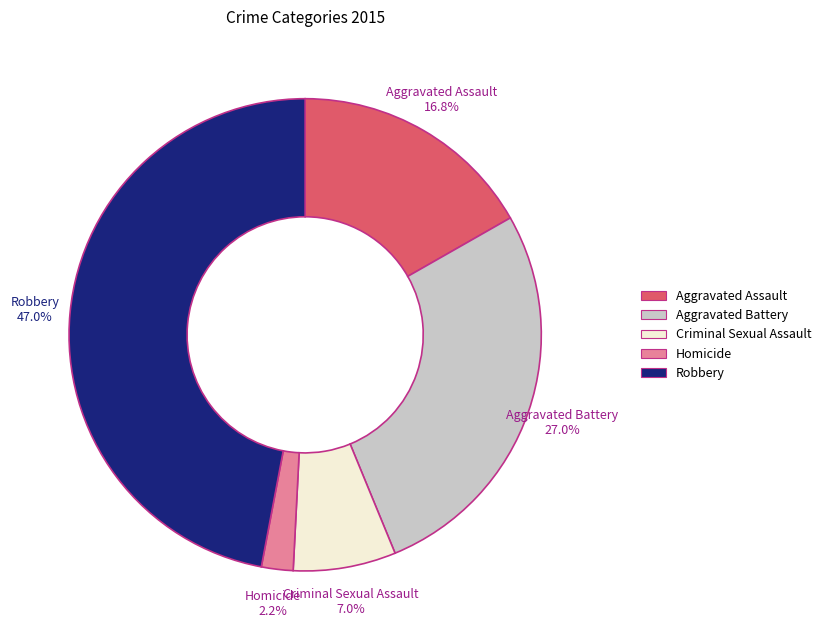

Which has a higher value, Robbery or Homicide?

Robbery